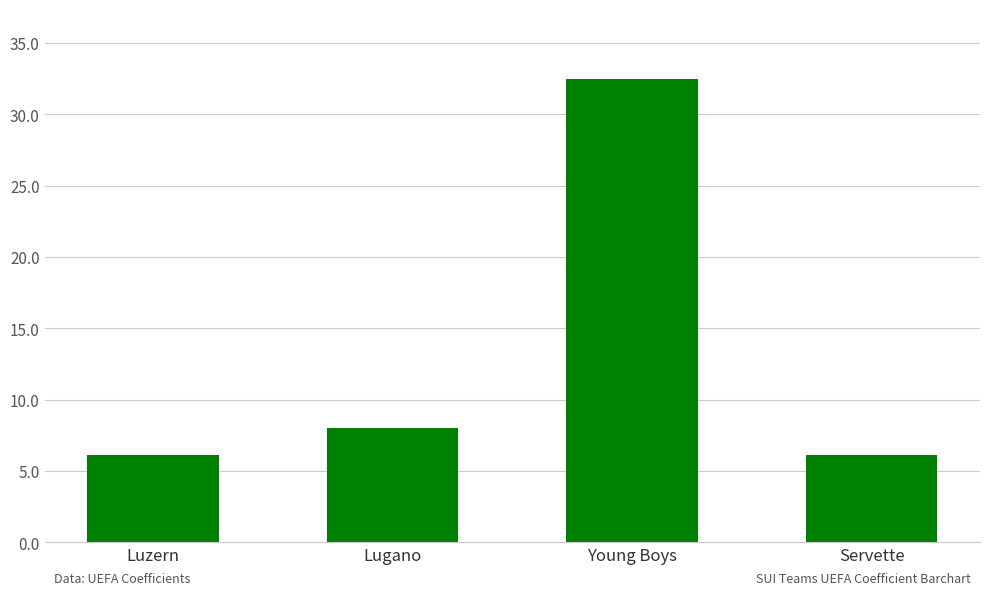

The chart shows a value of 8.4 at Young Boys. True or false?

False